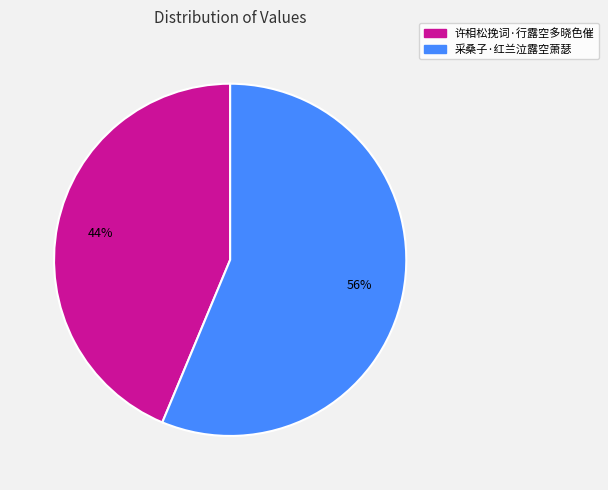

Which slice is the largest?

采桑子·红兰泣露空萧瑟